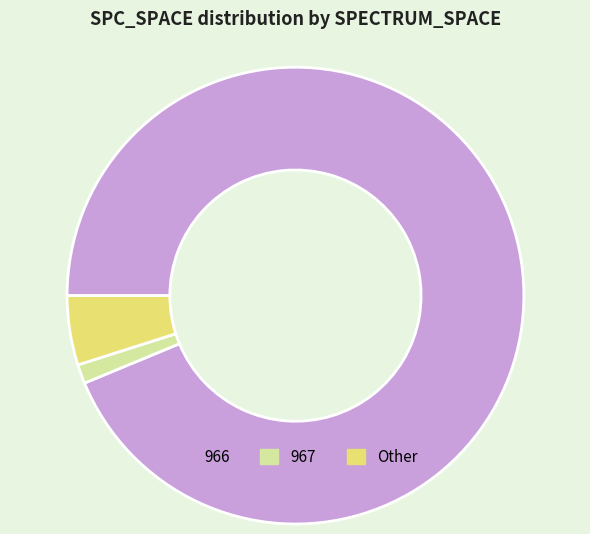

Which slice represents more than half of the pie?

966